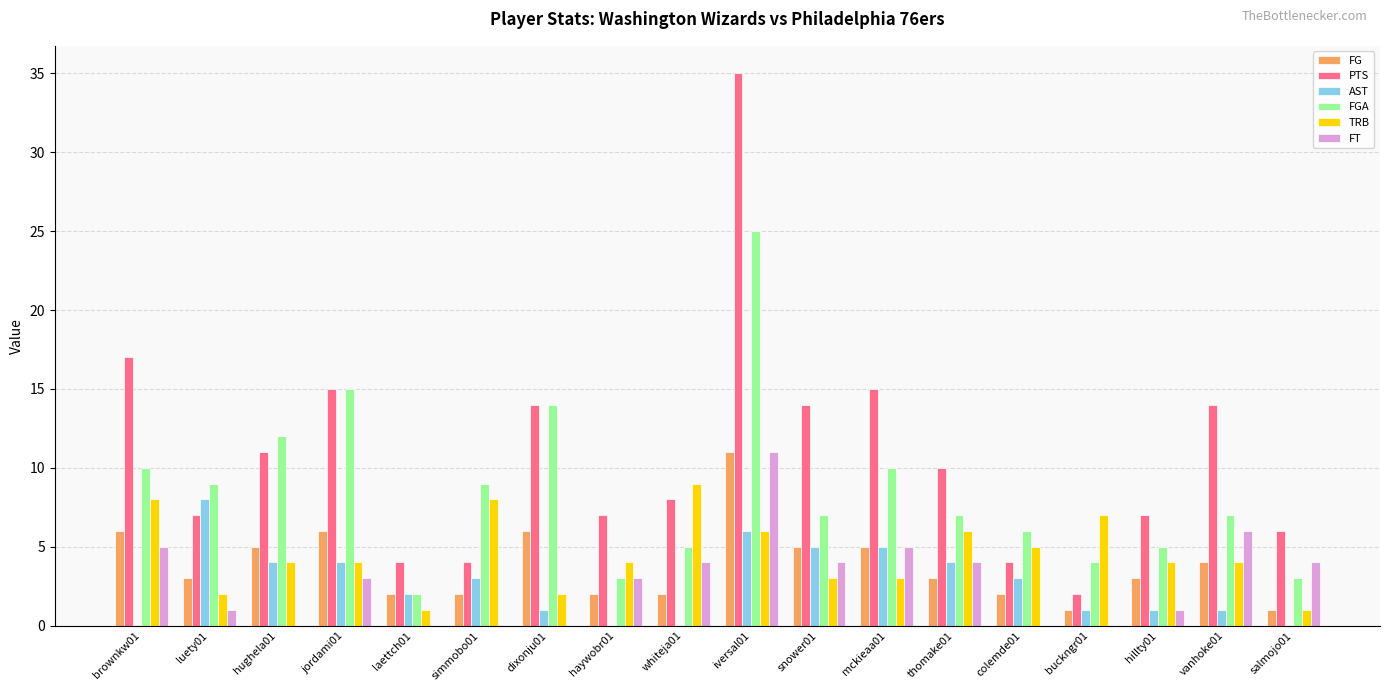

What is the sum of all FT values?

51